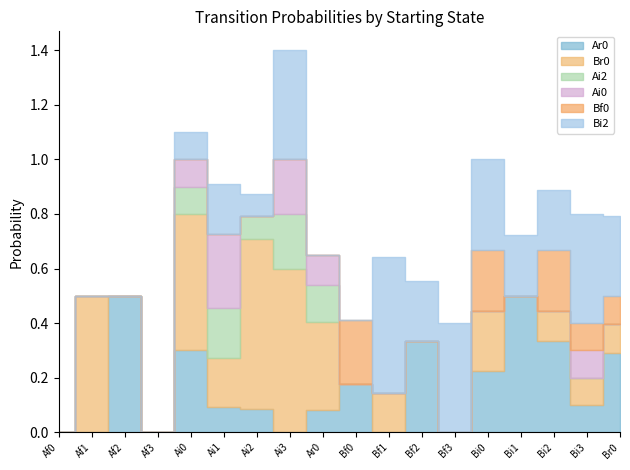

At which category does Ai0 reach its first local valley?

Ai2